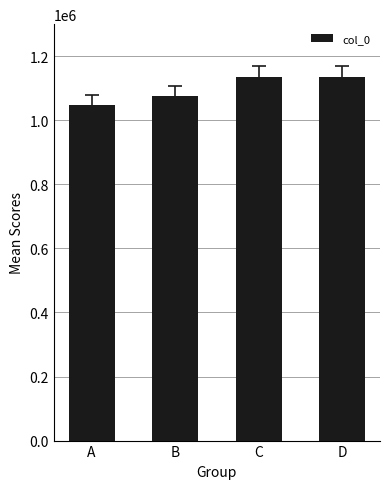

Where is the data nearest to the value 1090911?

B